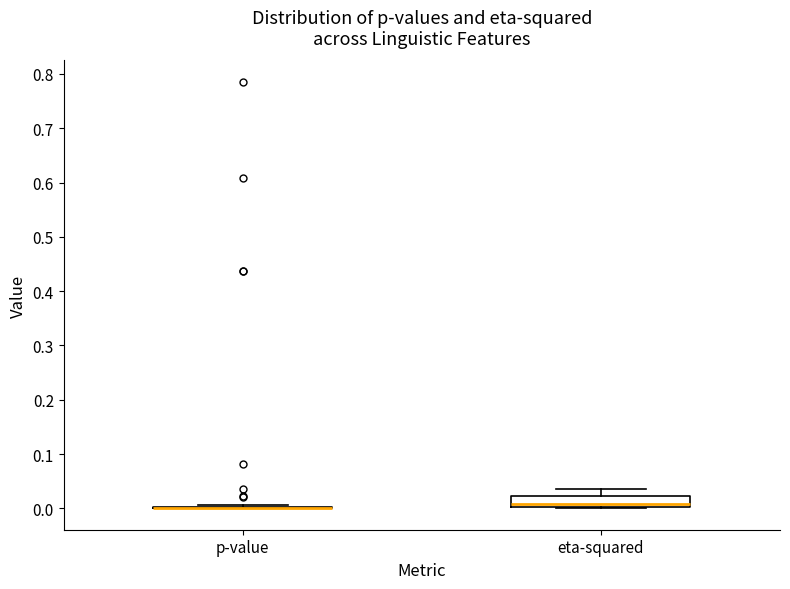

Reading left to right, read every box against the y-axis: the position of its median line, the range the box covers, and the ends of its whiskers. The values are not printed on the chart, so give them approximately, as read against the axis.

p-value: box collapsed to a line at 0.00, whiskers 0.00 to 0.01
eta-squared: median 0.01, box 0.00 to 0.02, whiskers 0.00 to 0.04